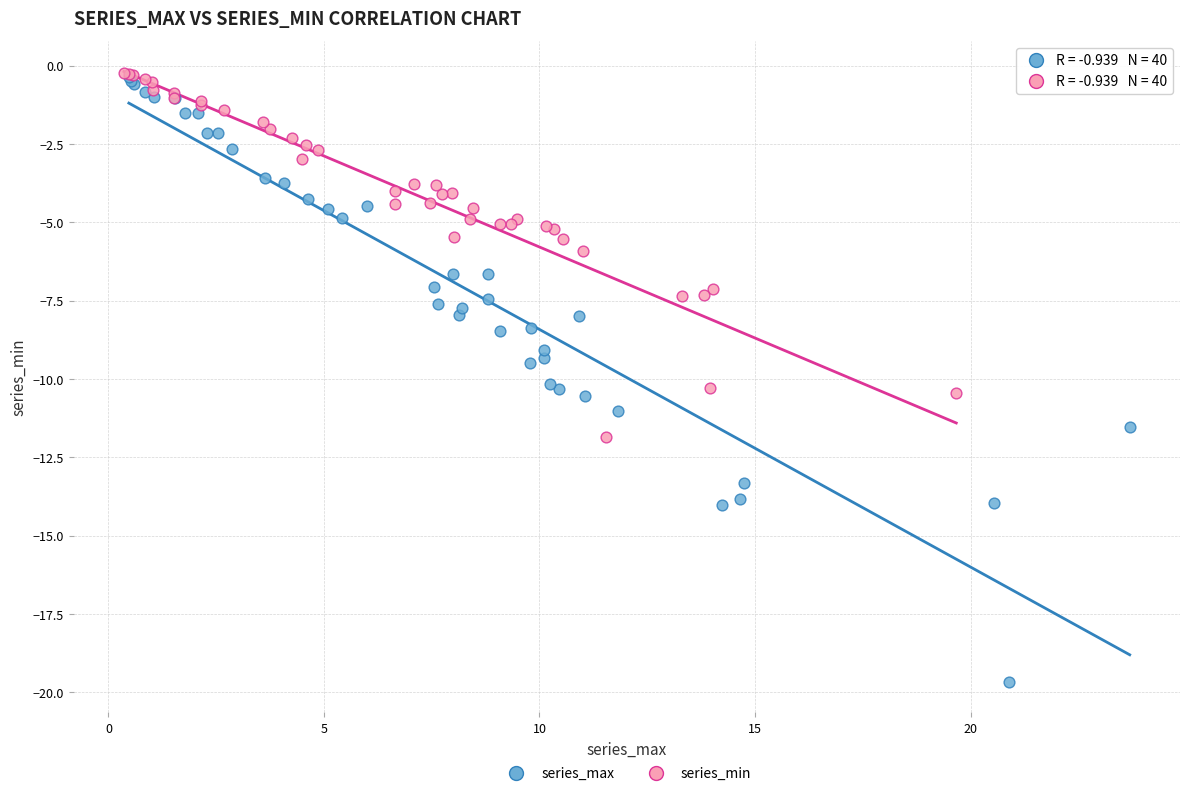

Which series contains the lowest Y value?

series_max